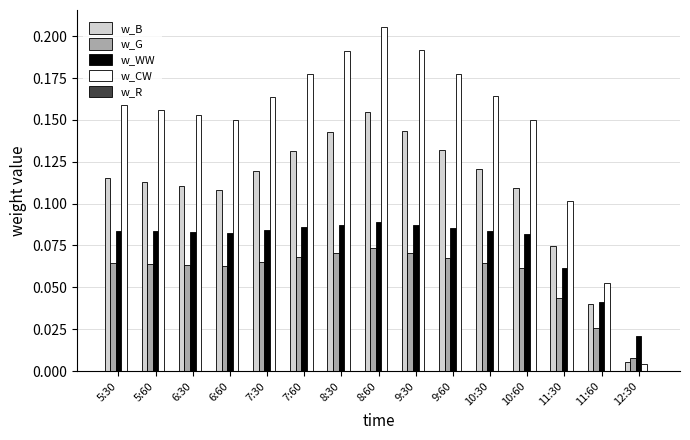

Rank the series at 5:30 from highest to lowest value.

w_CW, w_B, w_WW, w_G